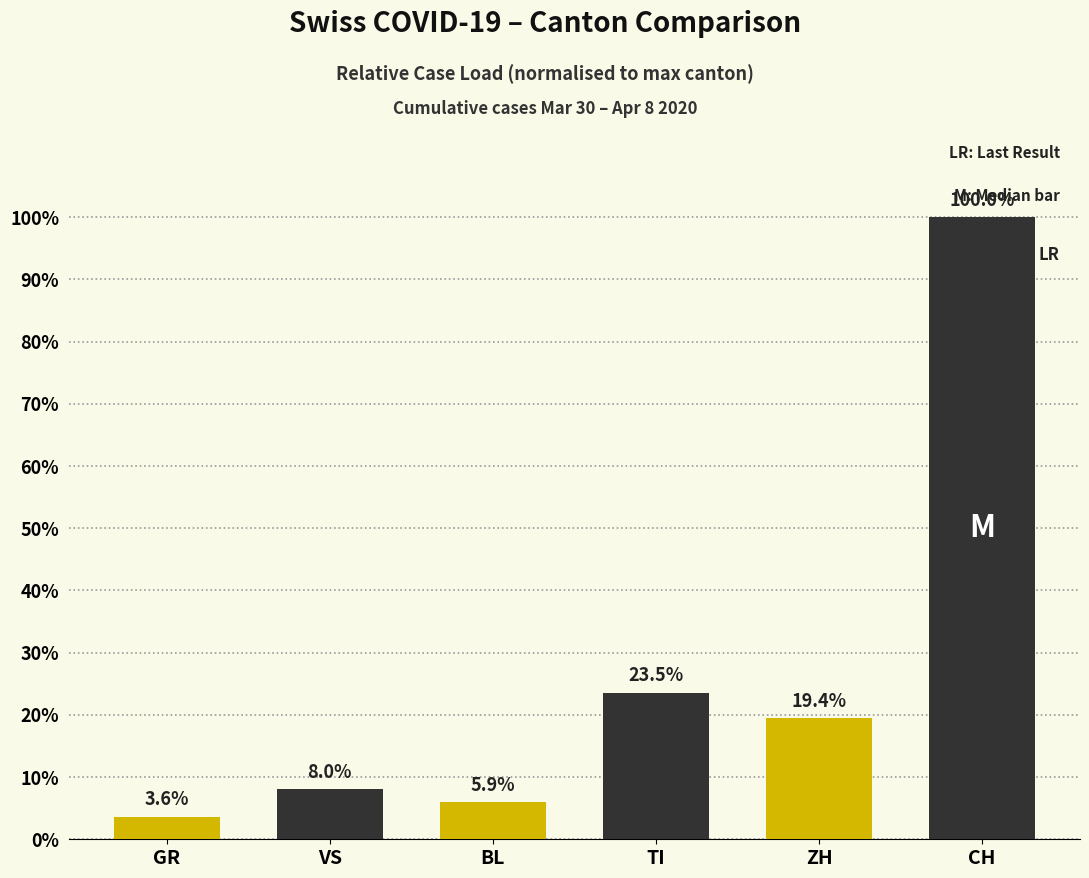

List the labels in order of value, smallest first.

GR, BL, VS, ZH, TI, CH